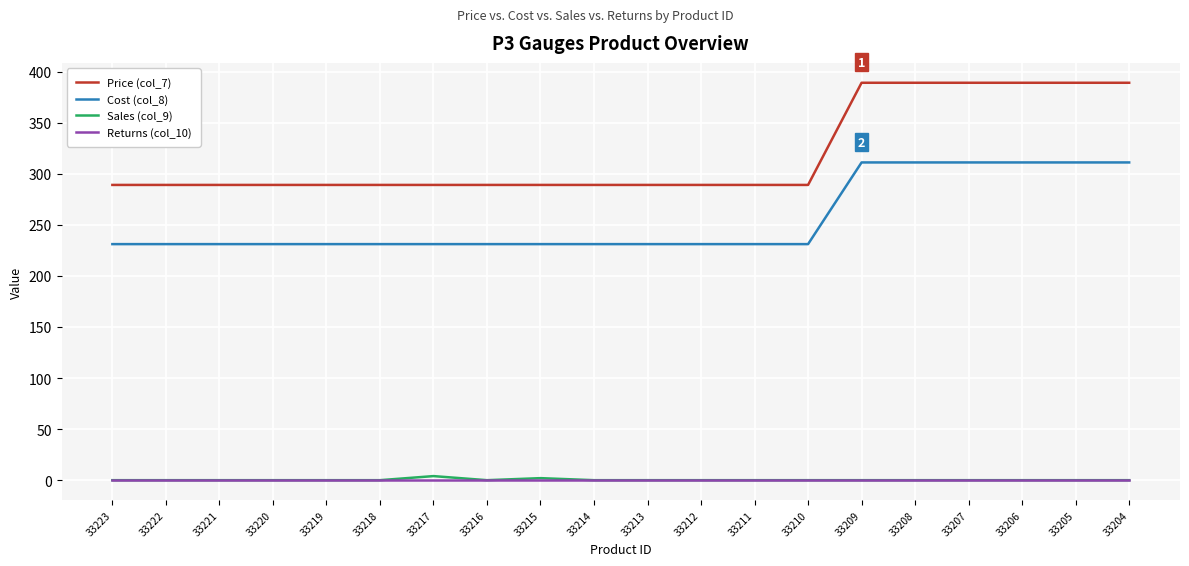

What is the difference between the highest and lowest values at 33215?

289.0